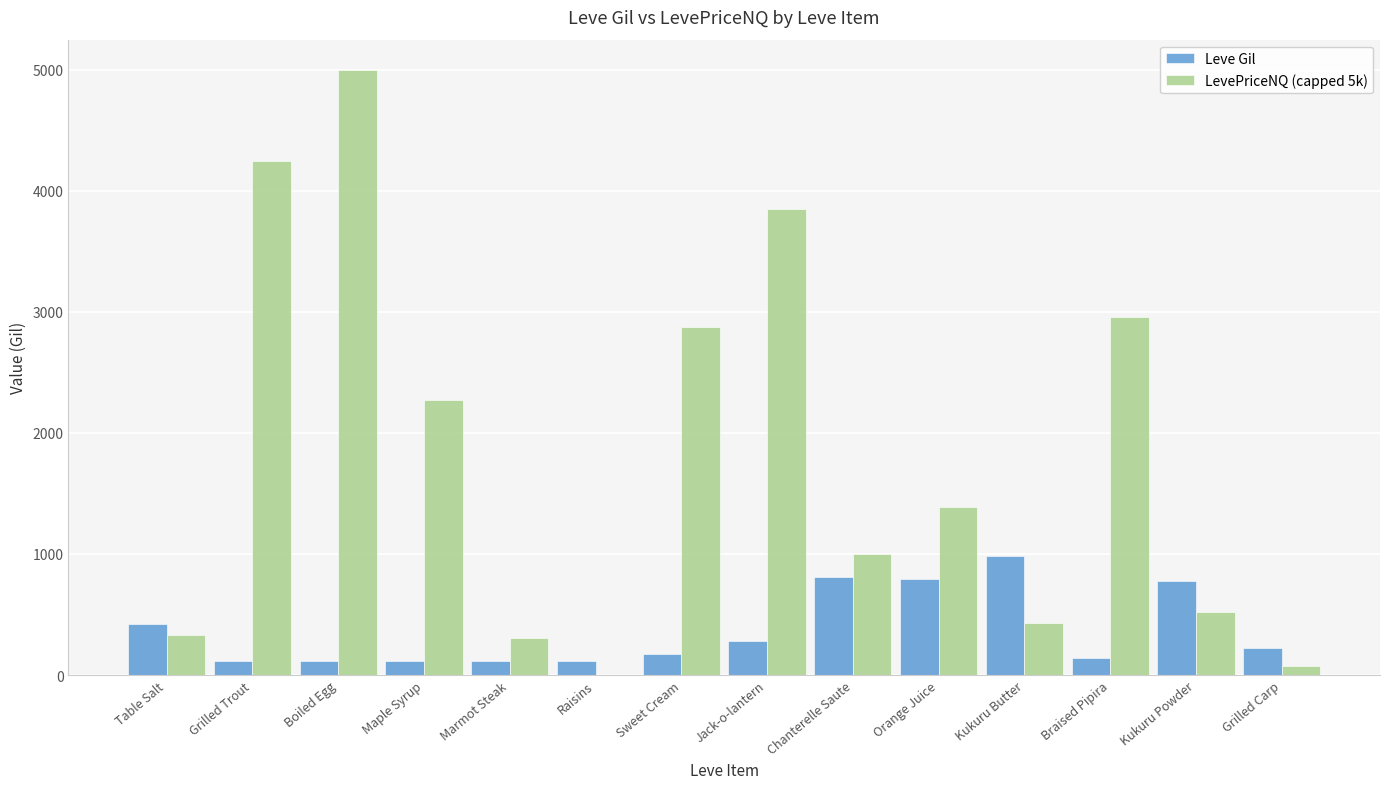

What is the sum of all Leve Gil values?

5151.0